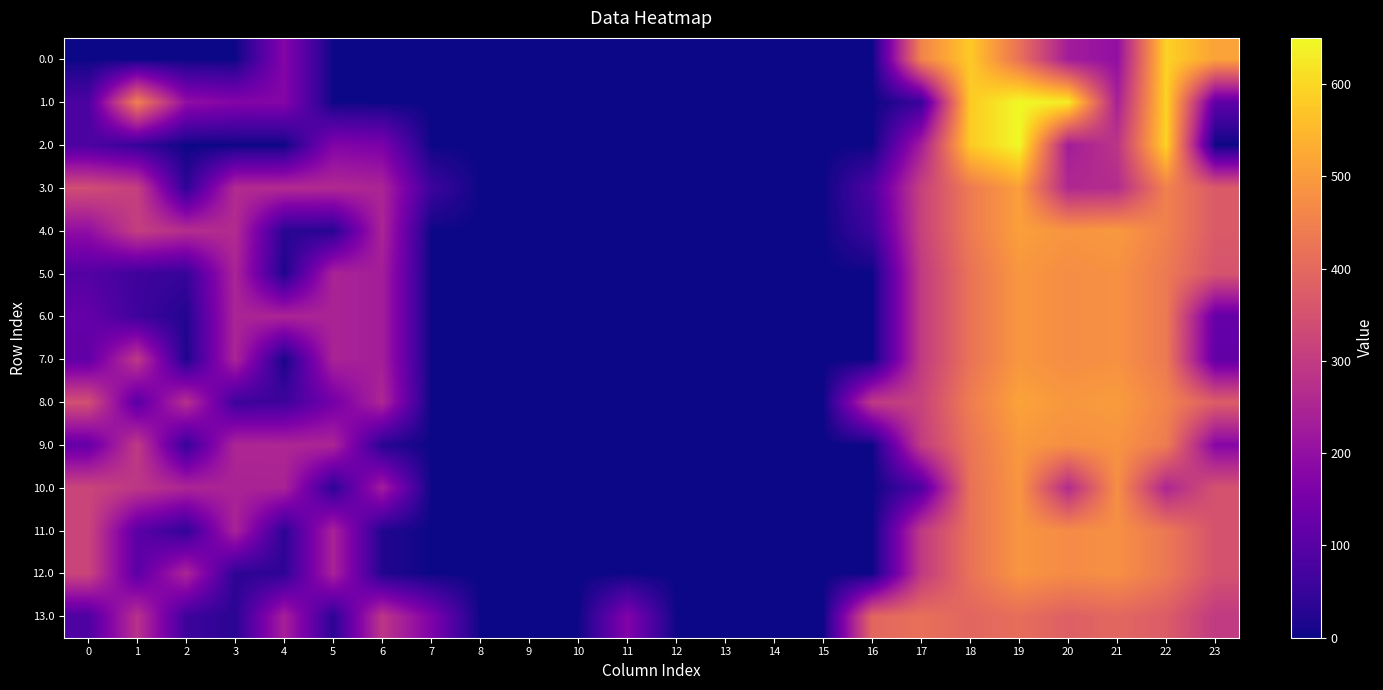

At how many categories does at least one series exceed 455?

6